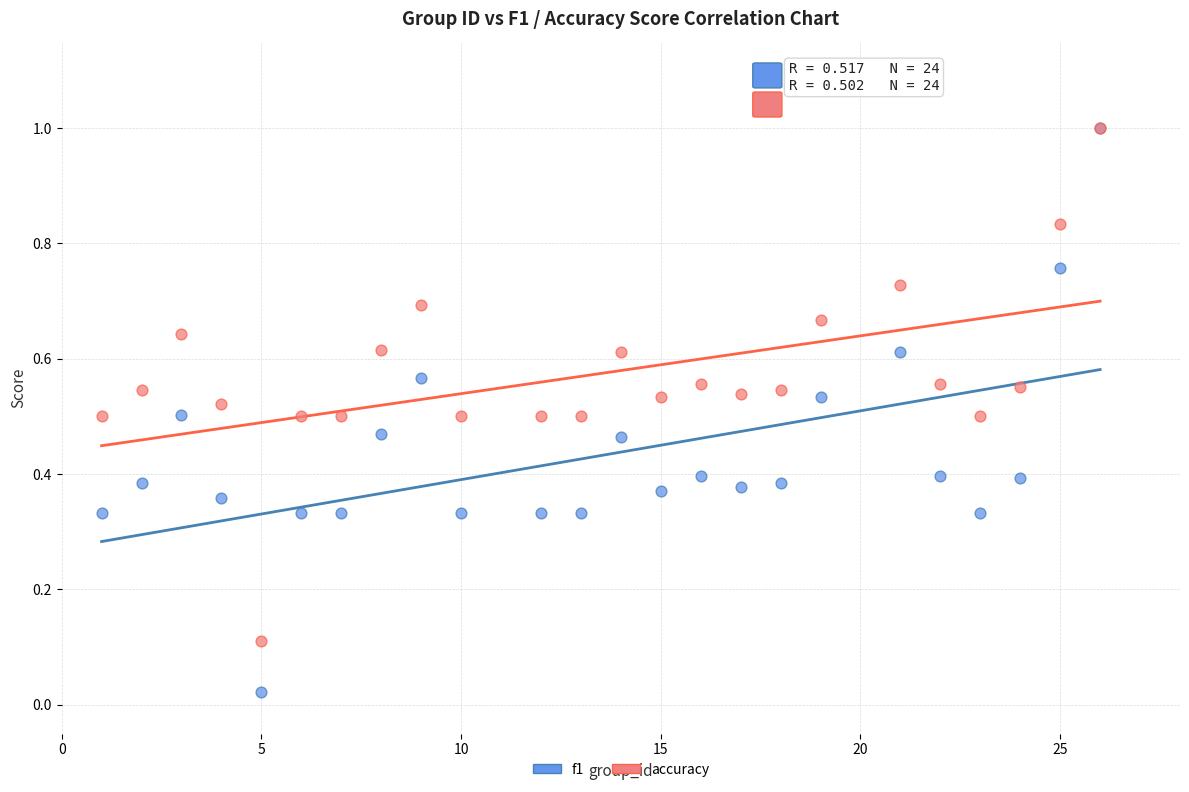

What are all the series names shown in the legend?

f1, accuracy